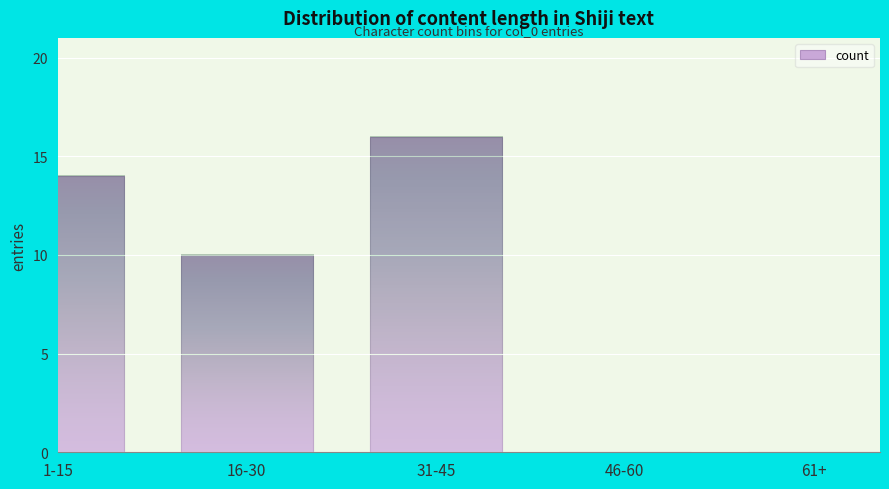

Reading right to left, extract all data points from this chart.

61+=0	46-60=0	31-45=16	16-30=10	1-15=14